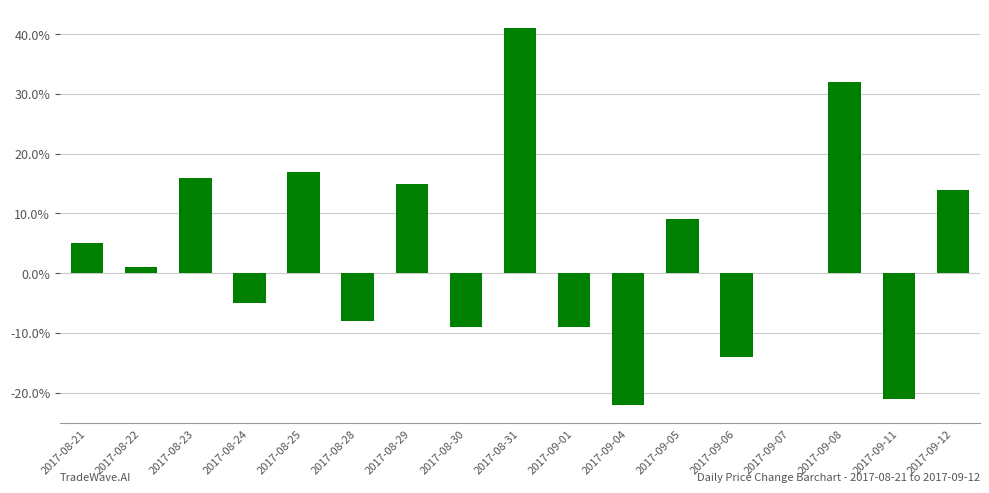

The chart shows a value of 0.1 at 2017-08-31. True or false?

False